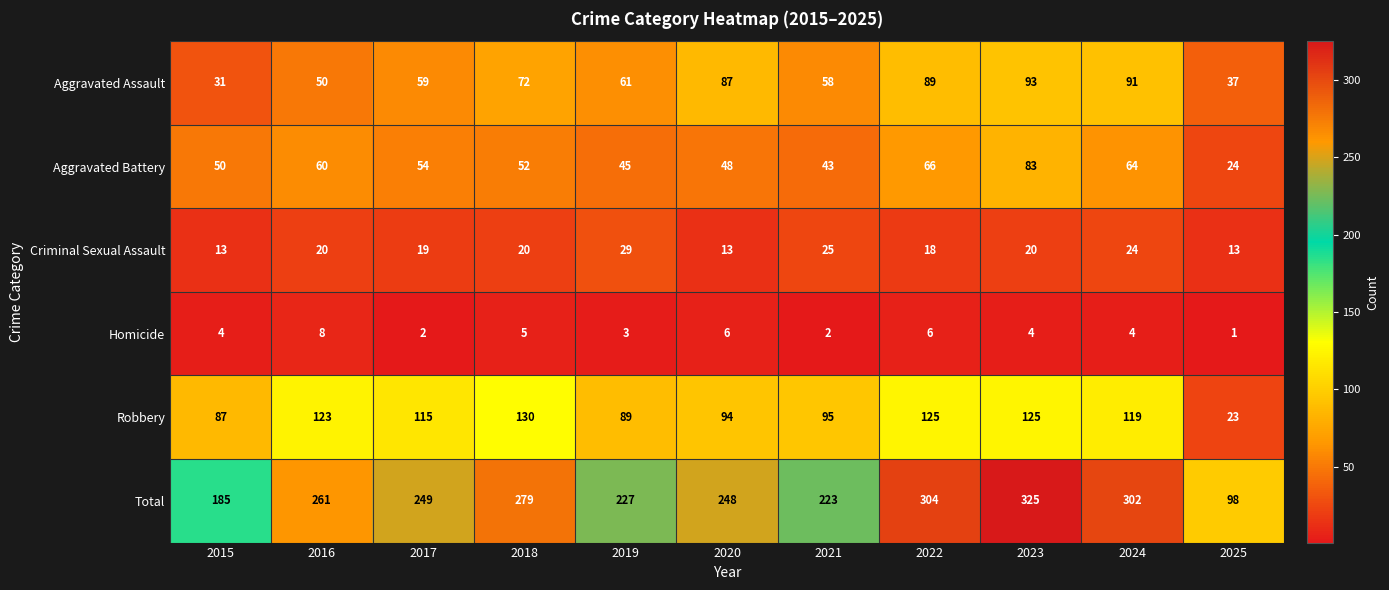

Is it true that Aggravated Battery equals 60 at 2016?

True